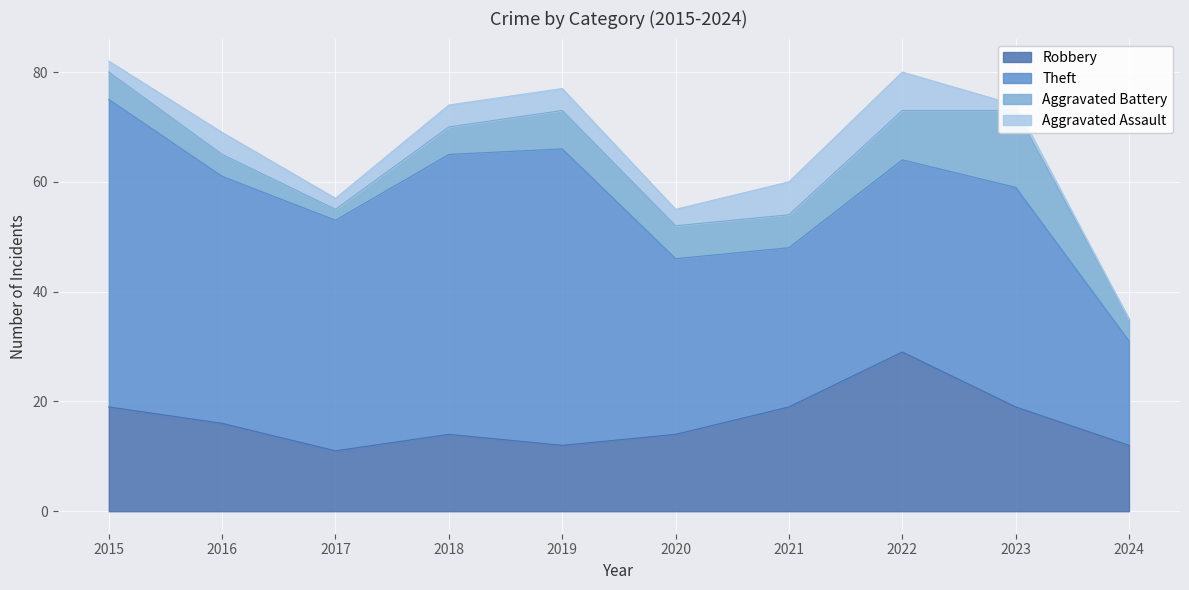

What is the value of the Aggravated Battery point at the 3rd from the left?

2